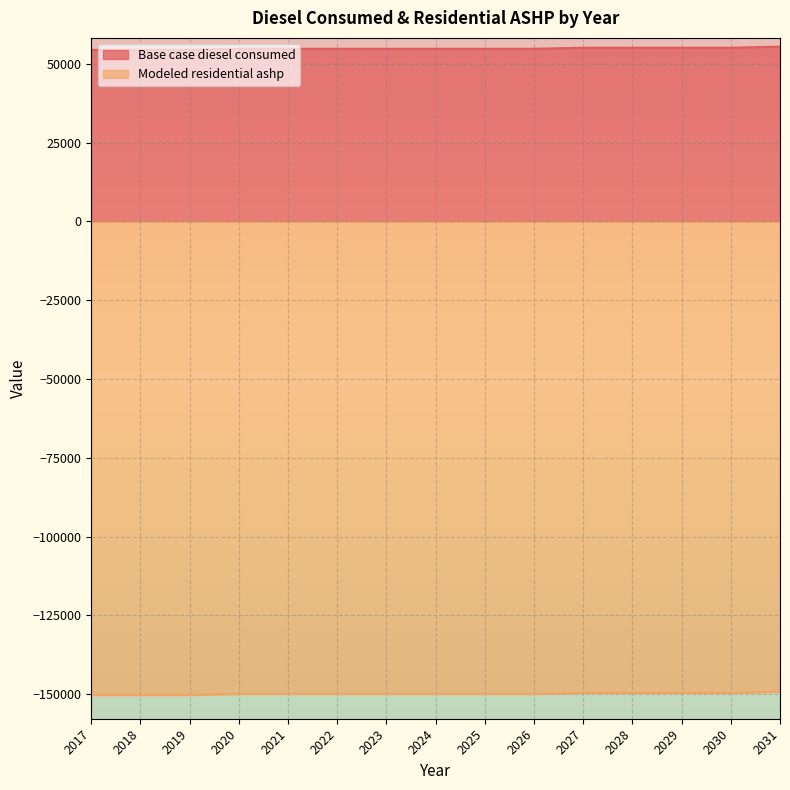

Which label corresponds to the largest value in the chart?

2031